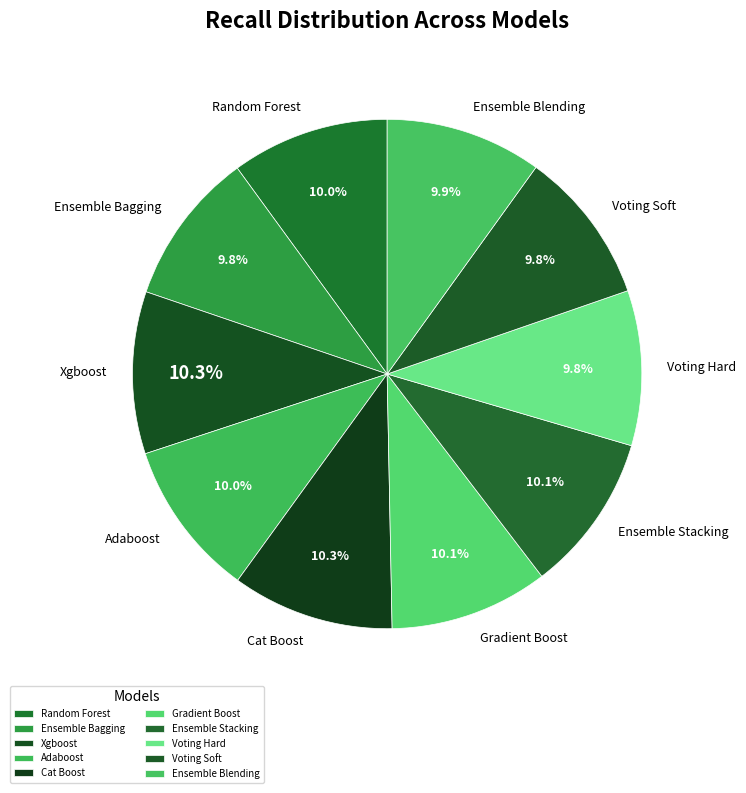

Is it true that Voting Soft is 15% of the pie?

False